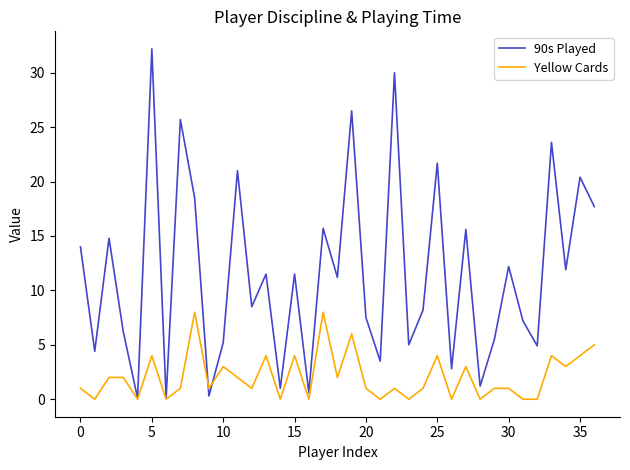

Which series has the largest range (max minus min)?

90s Played